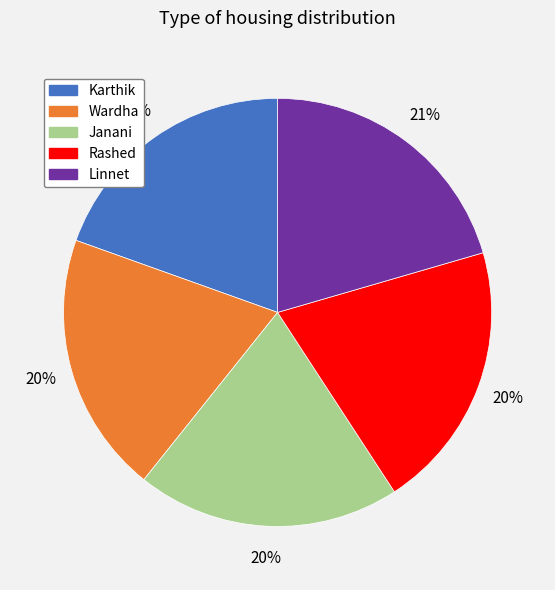

Is Wardha the majority of the pie?

No